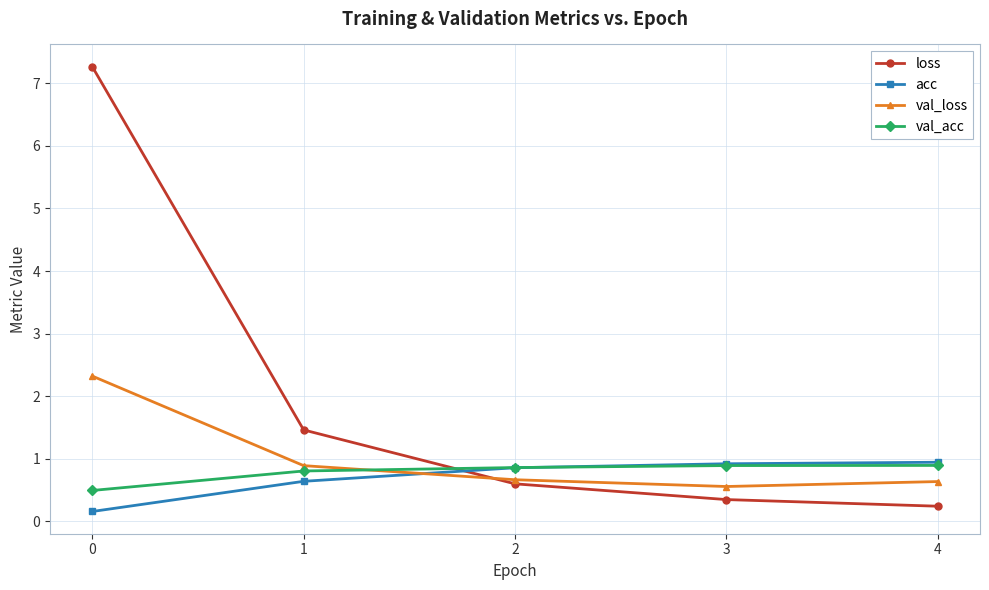

The value of val_acc at 4 is 0.3. True or false?

False